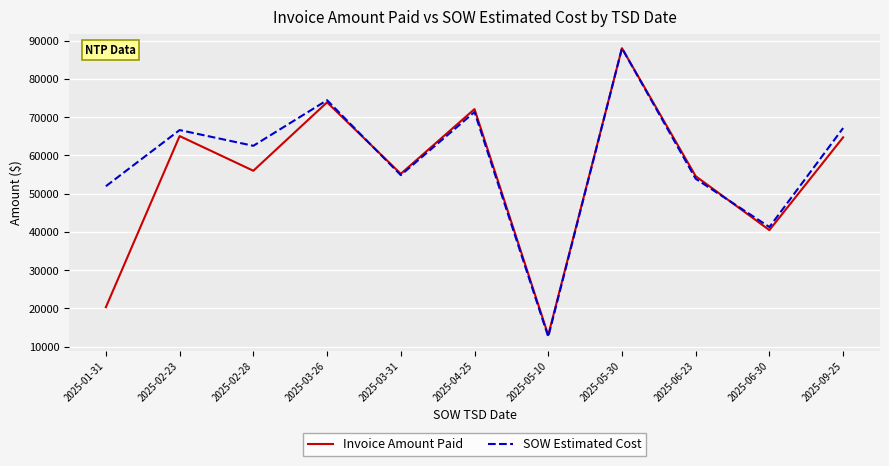

Which series ends up on top after the final intersection of SOW Estimated Cost and Invoice Amount Paid?

SOW Estimated Cost